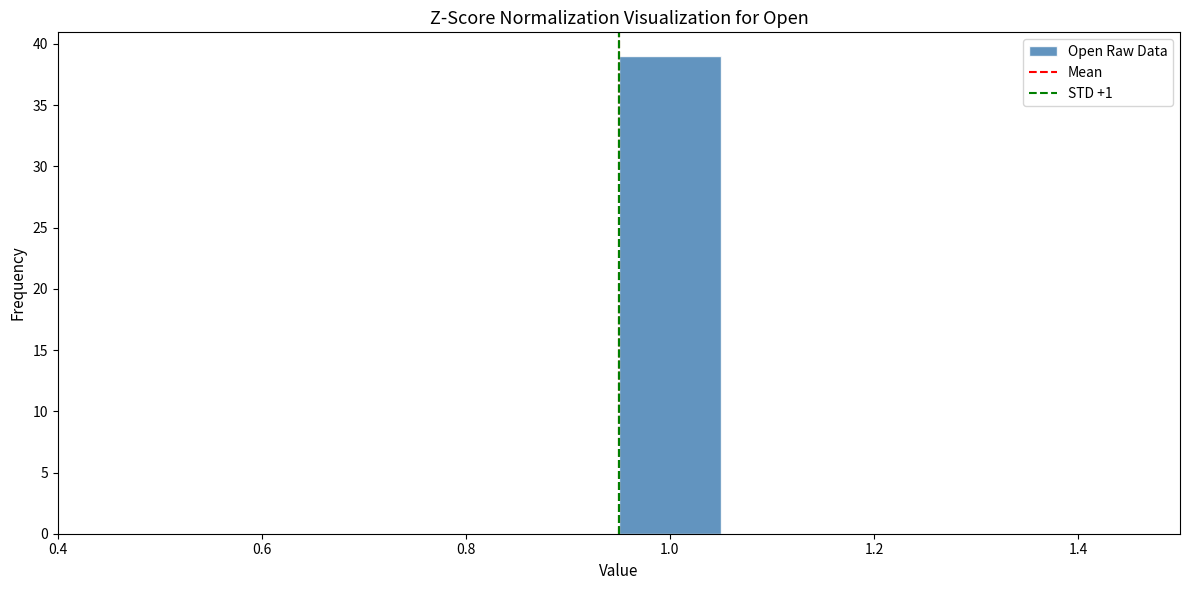

Reading left to right, transcribe this chart: for each bar, give the range it covers on the x-axis and its height. Neither the bar edges nor the heights are printed on the chart, so give them approximately, as read against the axes.

0.44 to 0.54: 0
0.54 to 0.64: 0
0.64 to 0.74: 0
0.74 to 0.84: 0
0.84 to 0.94: 0
0.94 to 1.04: 39
1.04 to 1.14: 0
1.14 to 1.24: 0
1.24 to 1.34: 0
1.34 to 1.44: 0